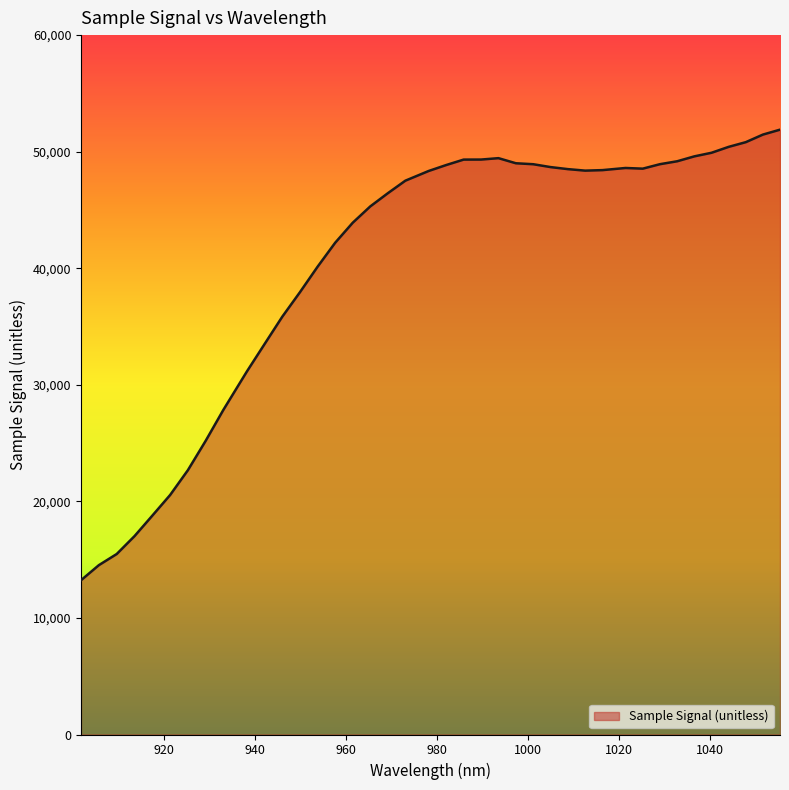

What is the minimum value shown in the chart?

13233